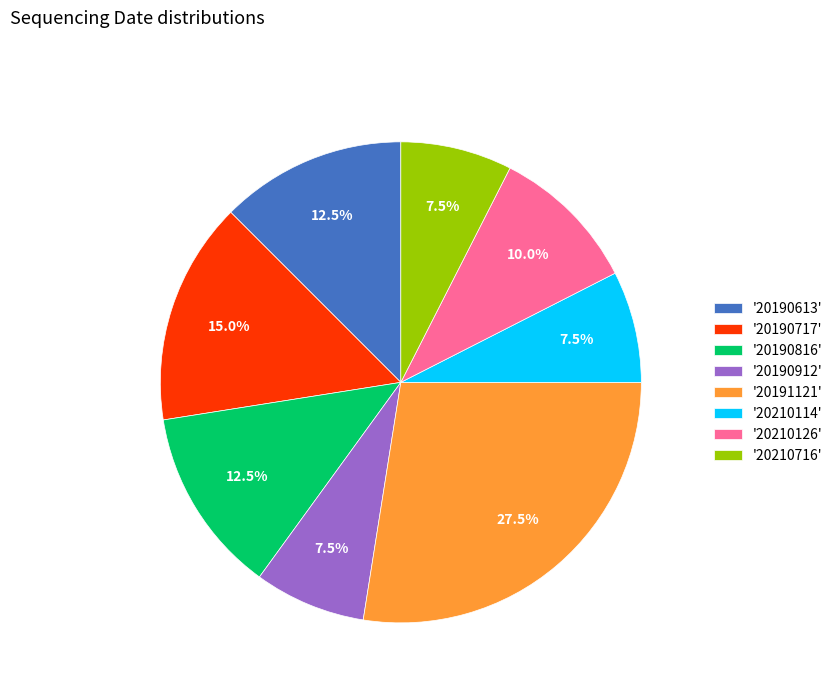

What is the ratio of the value at '20190912' to the value at '20190613'?

0.6